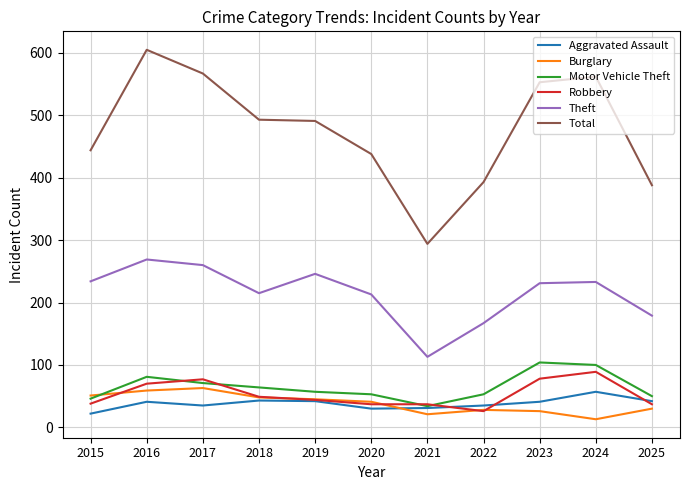

True or false: Aggravated Assault has a value of 35 at 2022.

True